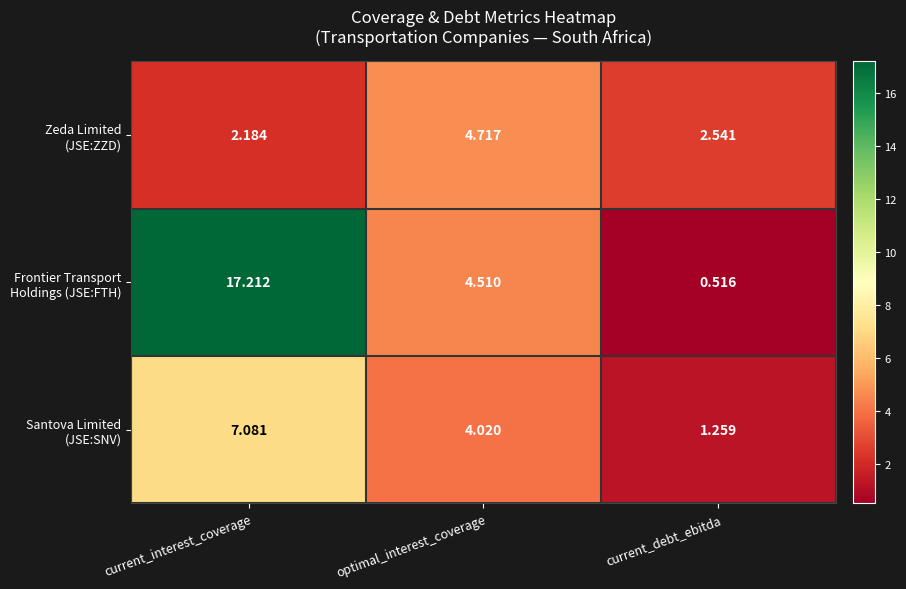

At which category is the sum across all series the highest?

current_interest_coverage